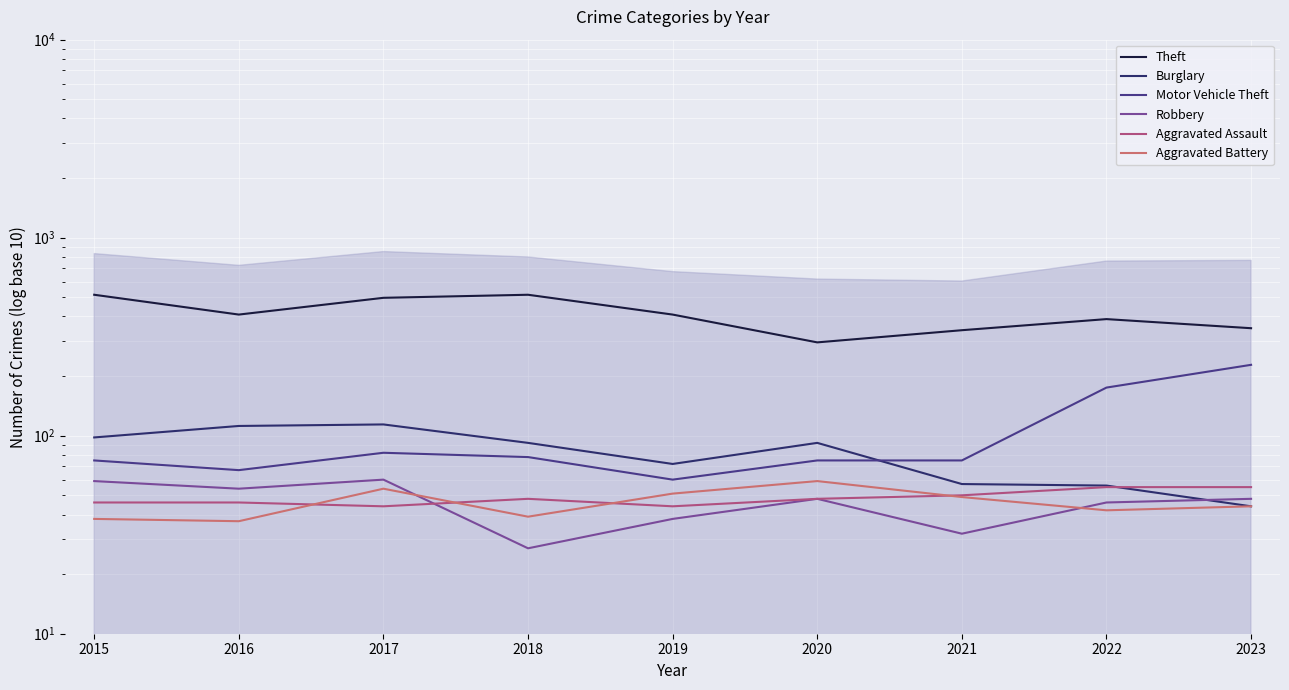

Rank the series by their maximum value, from lowest to highest.

Aggravated Assault, Aggravated Battery, Robbery, Burglary, Motor Vehicle Theft, Theft